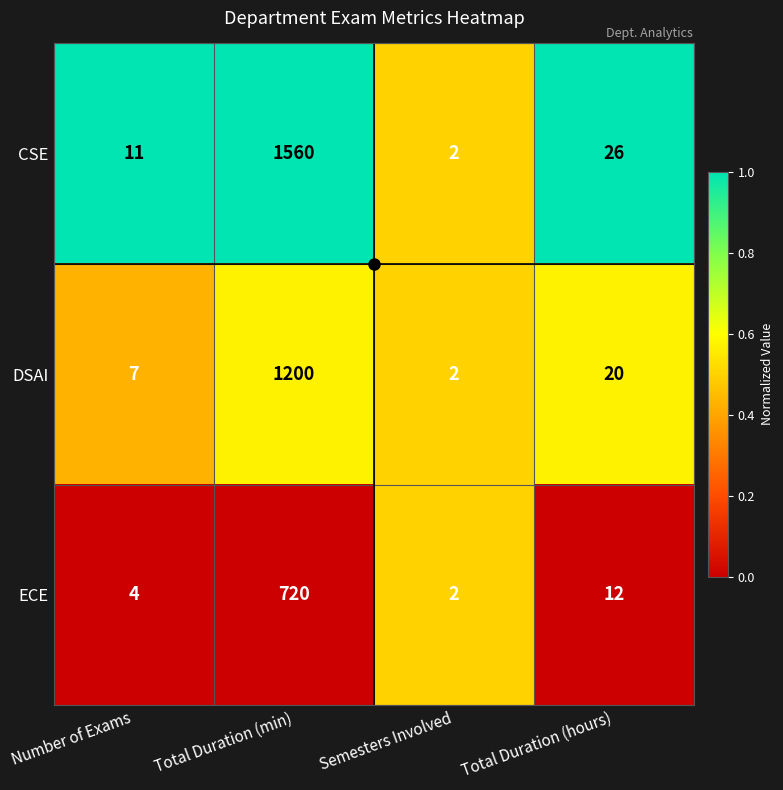

True or false: DSAI has a value of 1913 at Total Duration (min).

False